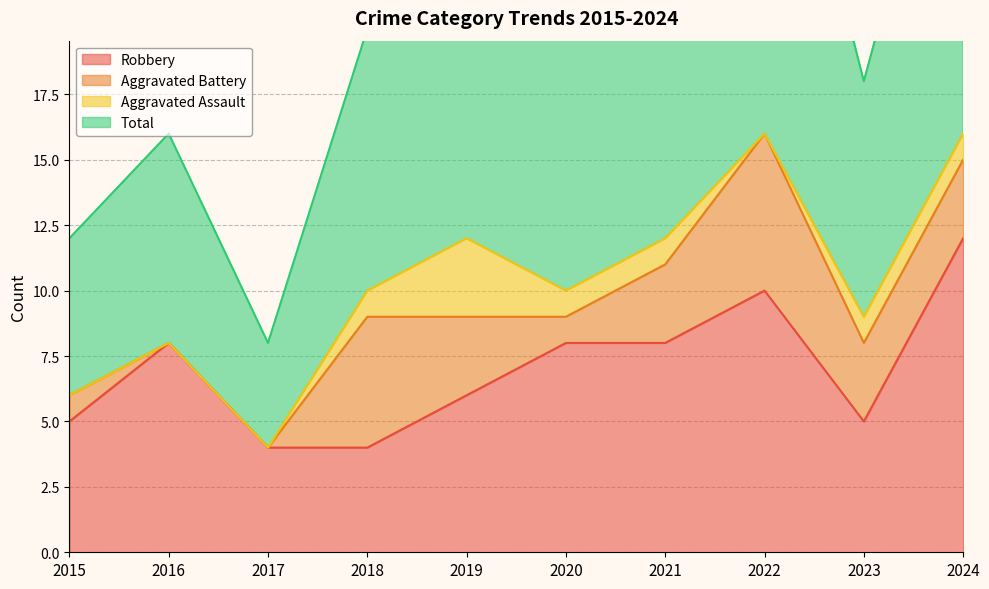

Which series has the largest total across all categories?

Total